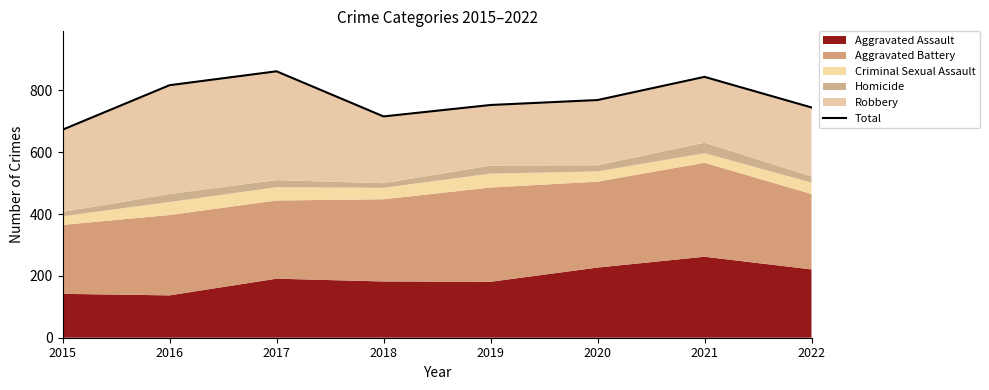

At which label is the value closest to 767?

2020